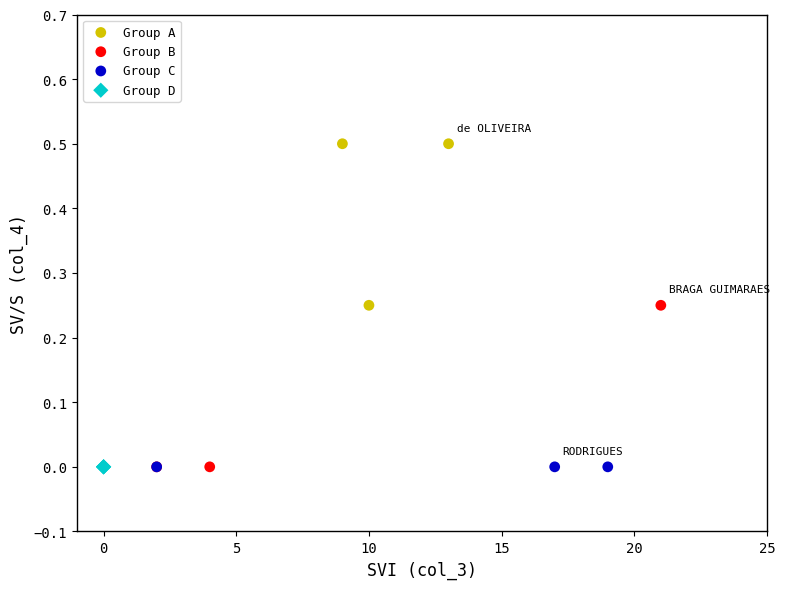

What are all the series names shown in the legend?

Group A, Group B, Group C, Group D